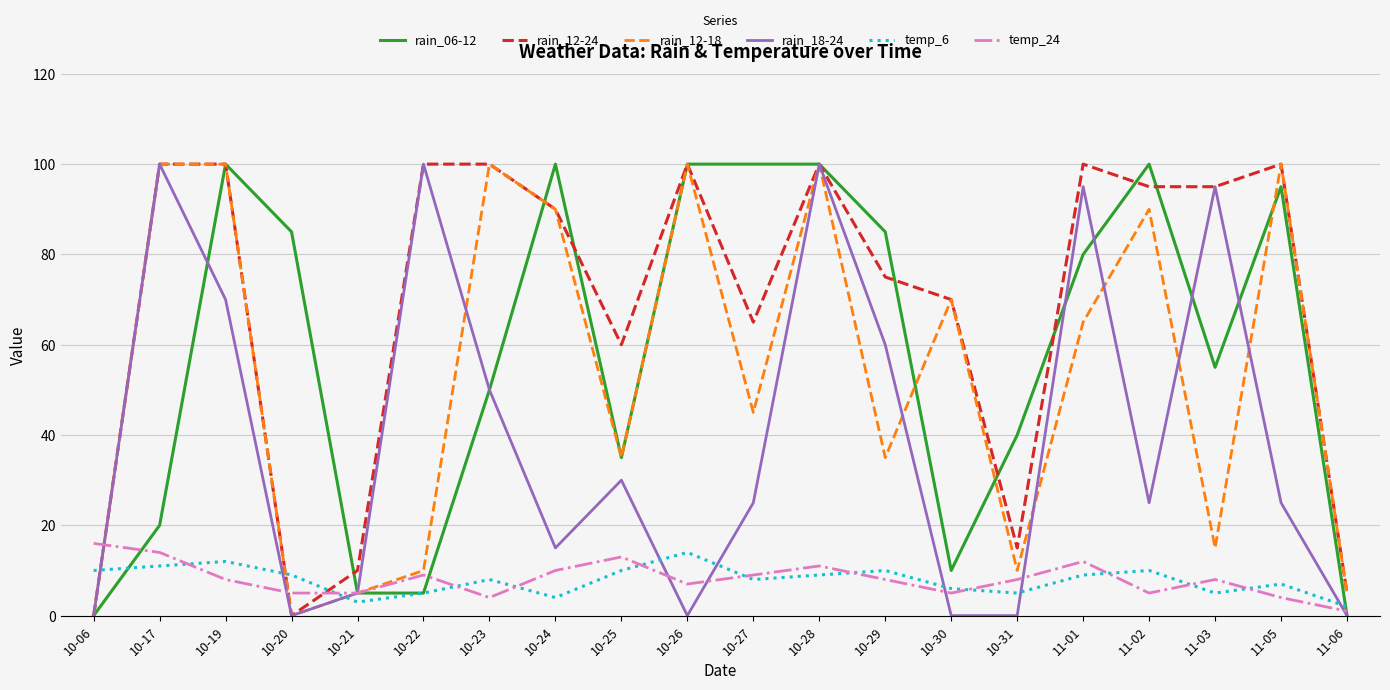

True or false: temp_24 and rain_18-24 cross at least once.

True